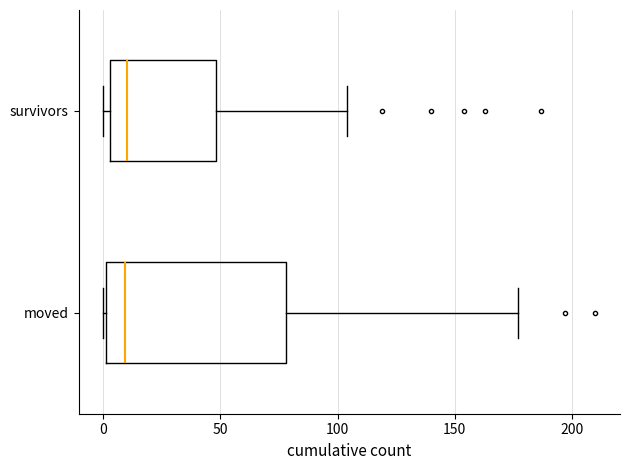

Comparing the boxes themselves (not the whiskers), which one is the widest?

moved